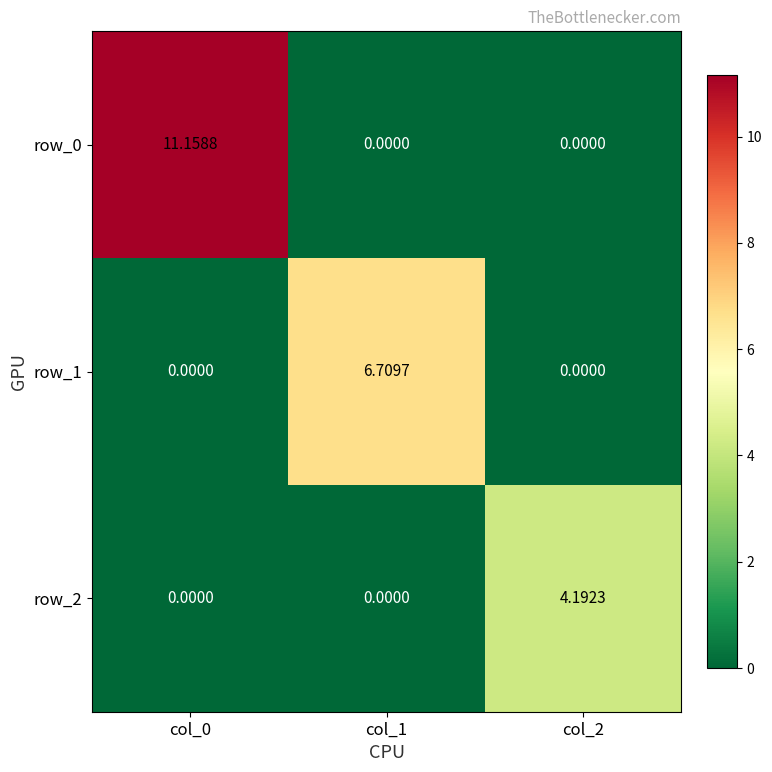

What is the maximum value for row_1?

6.7